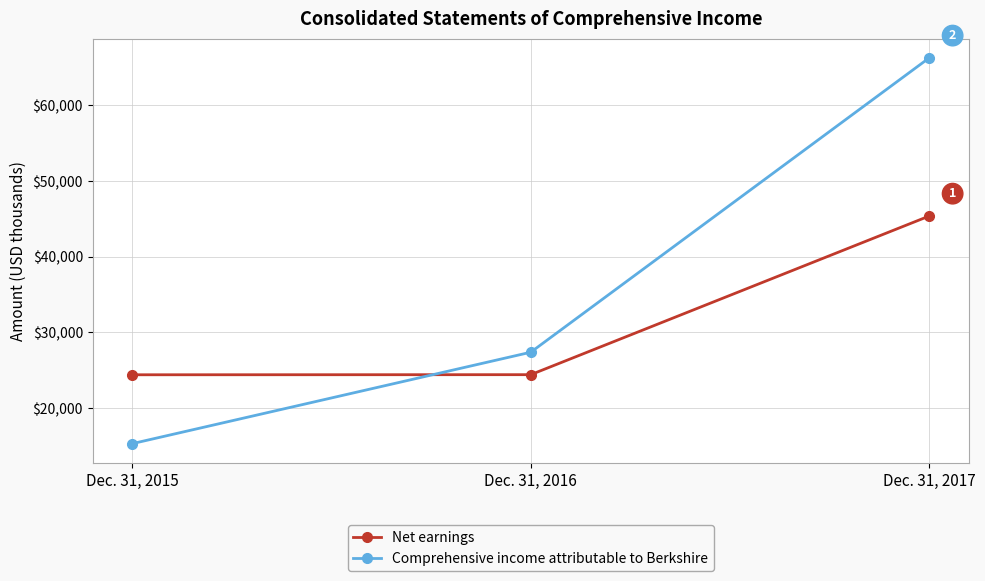

What is the approximate value of Net earnings at Dec. 31, 2017?

45353